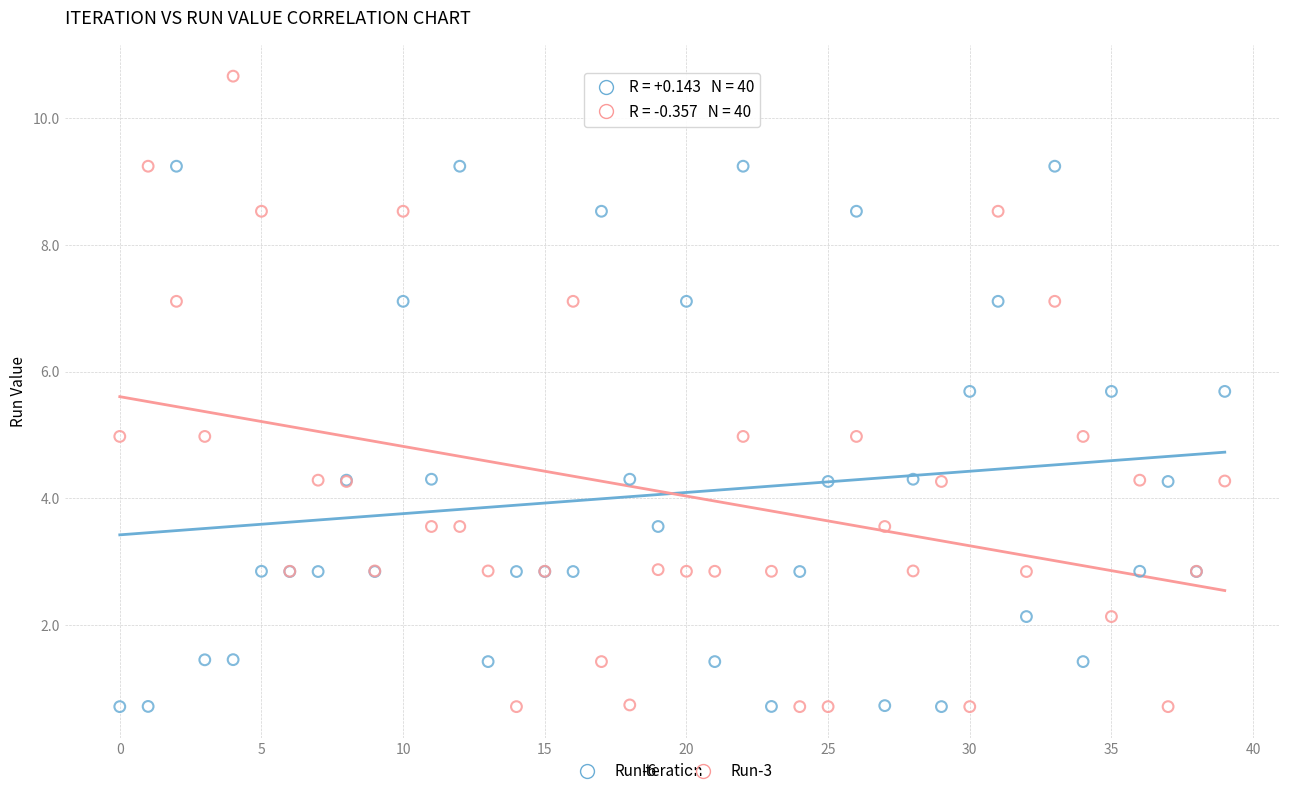

Which series contains the highest Y value?

Run-3